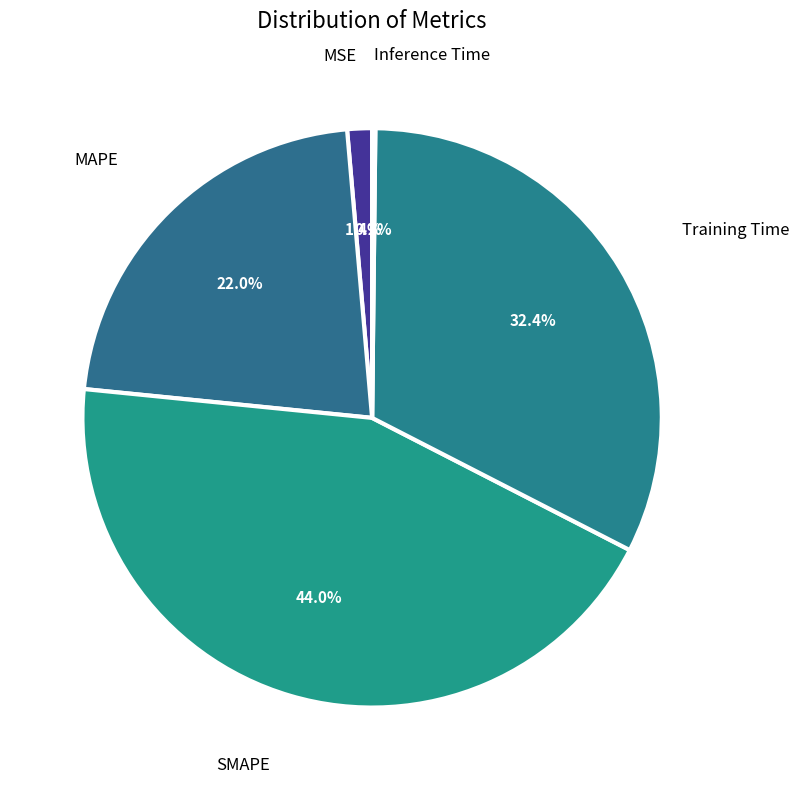

Does any single category account for the majority?

No